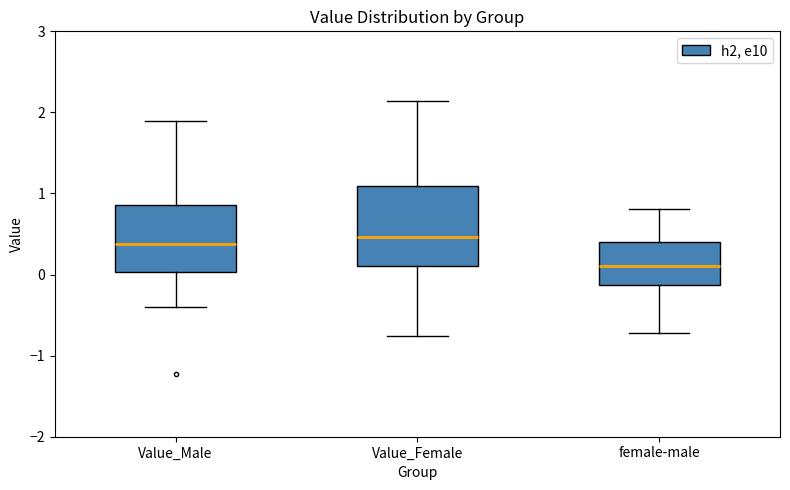

Which box is the tallest, from its lower edge to its upper edge?

Value_Female